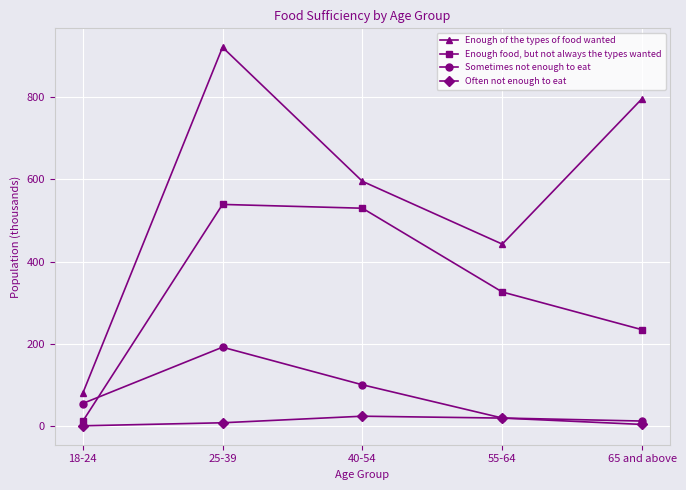

What are all the series names shown in the legend?

Enough of the types of food wanted, Enough food, but not always the types wanted, Sometimes not enough to eat, Often not enough to eat